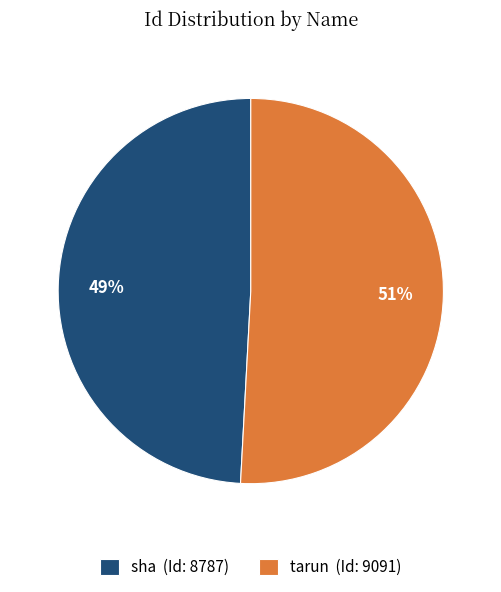

Is the sum of sha (Id: 8787) and tarun (Id: 9091) greater than half?

Yes